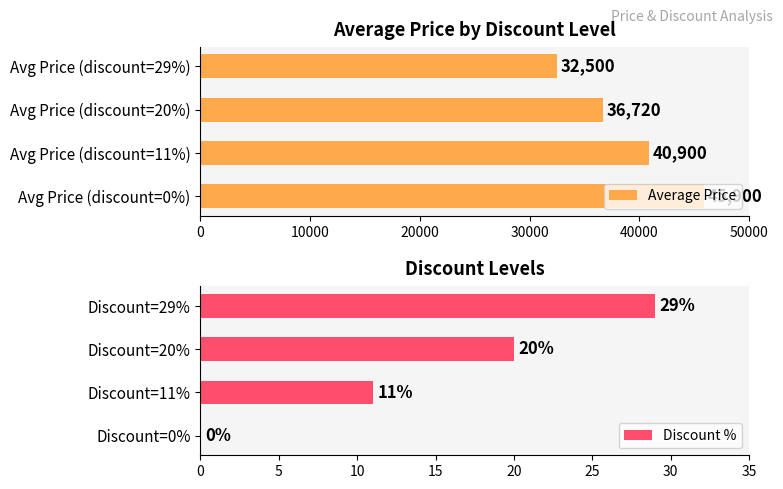

What is the sum of the Average Price values at Avg Price (discount=11%) and Avg Price (discount=29%)?

73400